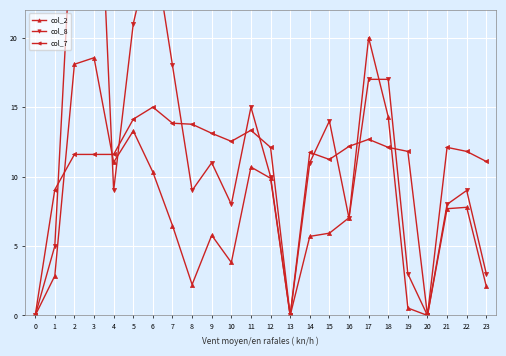

How many data points in col_2 are less than 7?

12